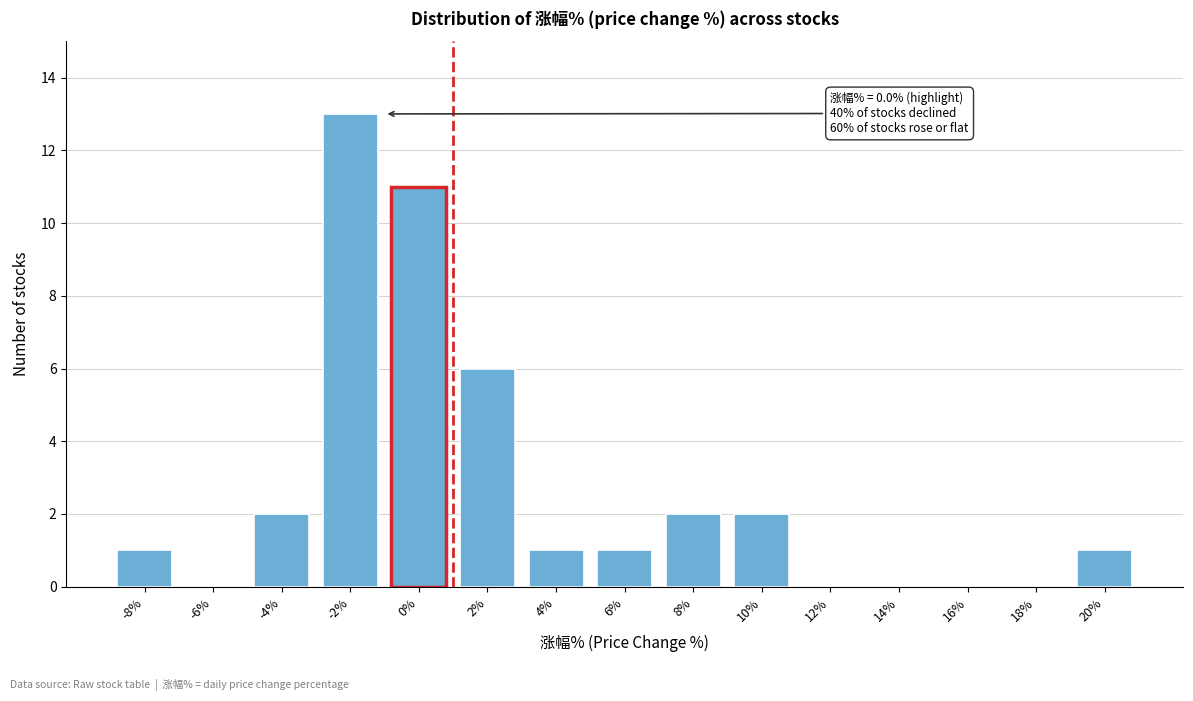

Reading right to left, list all the values displayed in this chart.

20%=1	18%=0	16%=0	14%=0	12%=0	10%=2	8%=2	6%=1	4%=1	2%=6	0%=11	-2%=13	-4%=2	-6%=0	-8%=1